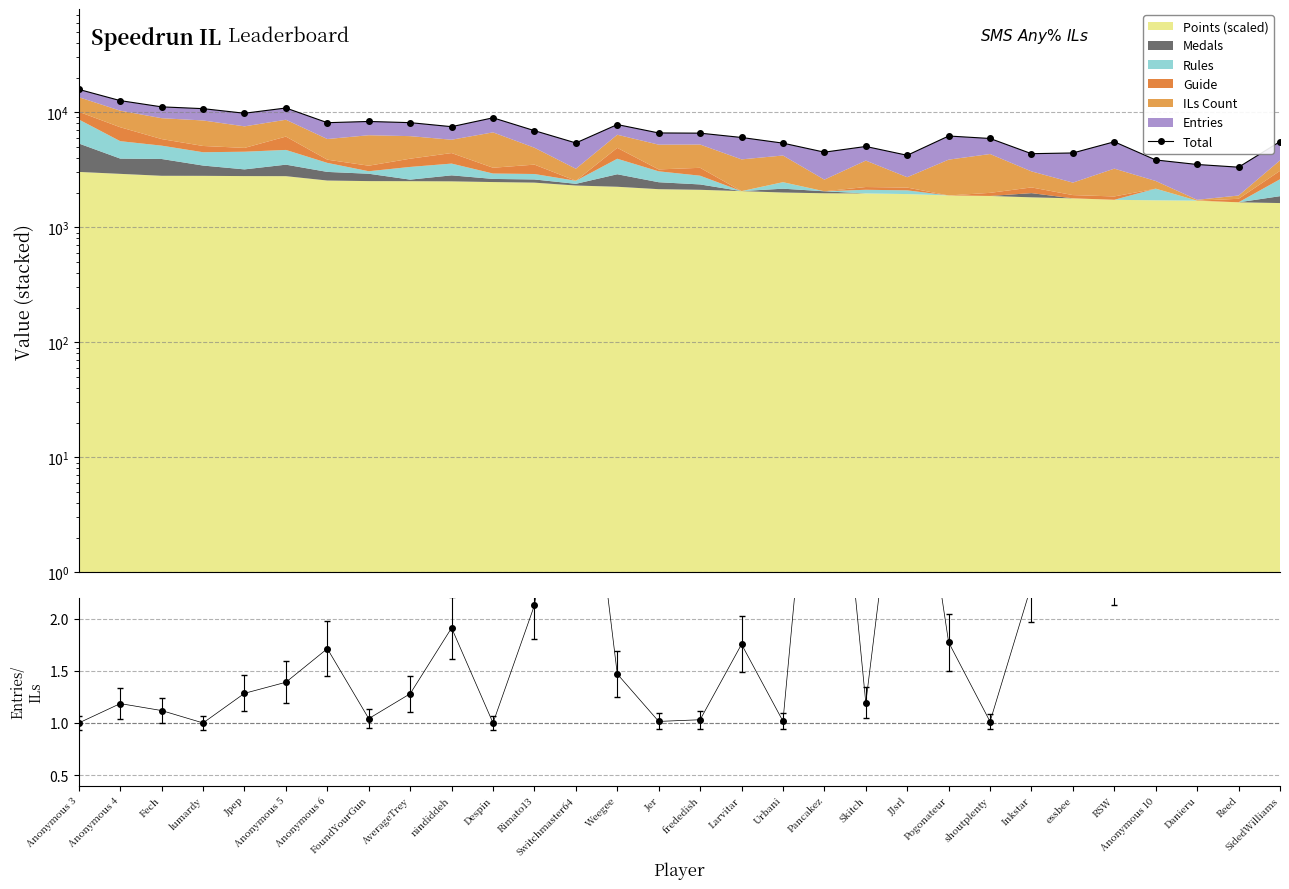

Does the chart have visible grid lines?

Yes